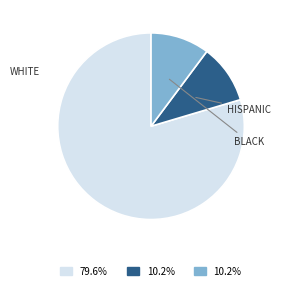

Is there any slice that represents more than half of the pie?

Yes